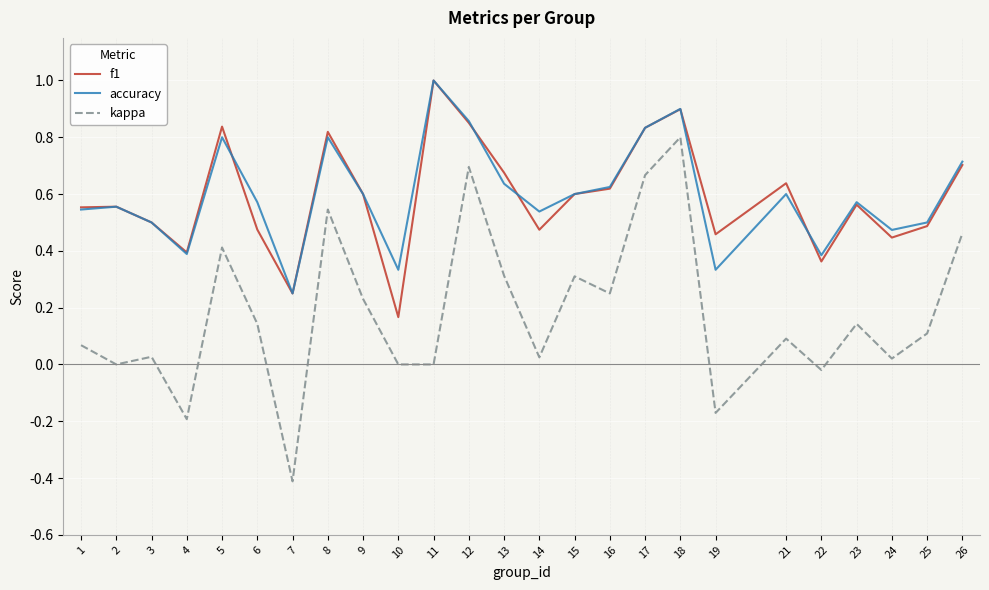

At which category is the sum across all series the highest?

18